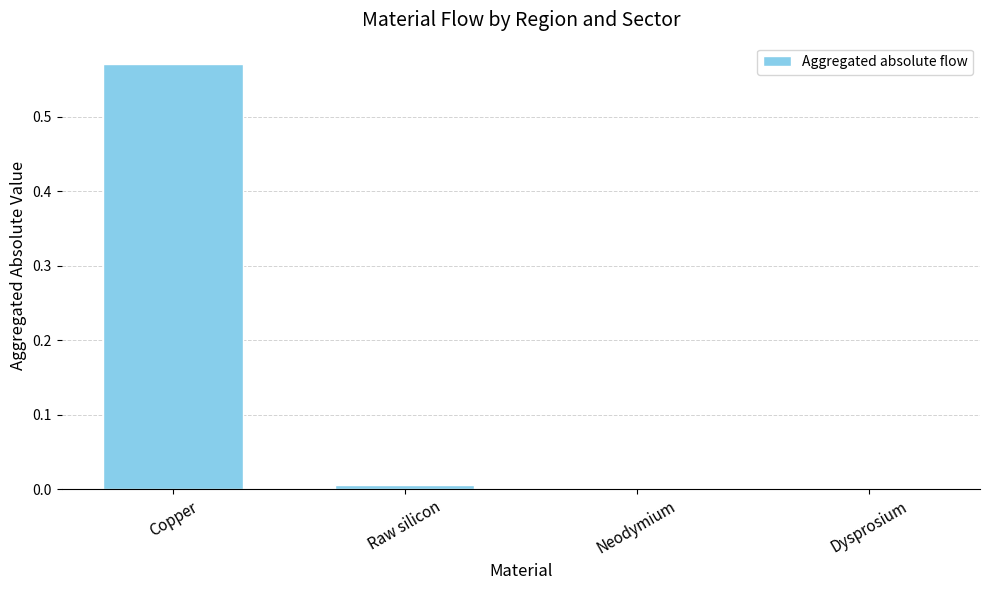

At which category does the chart reach its peak across all series?

Copper